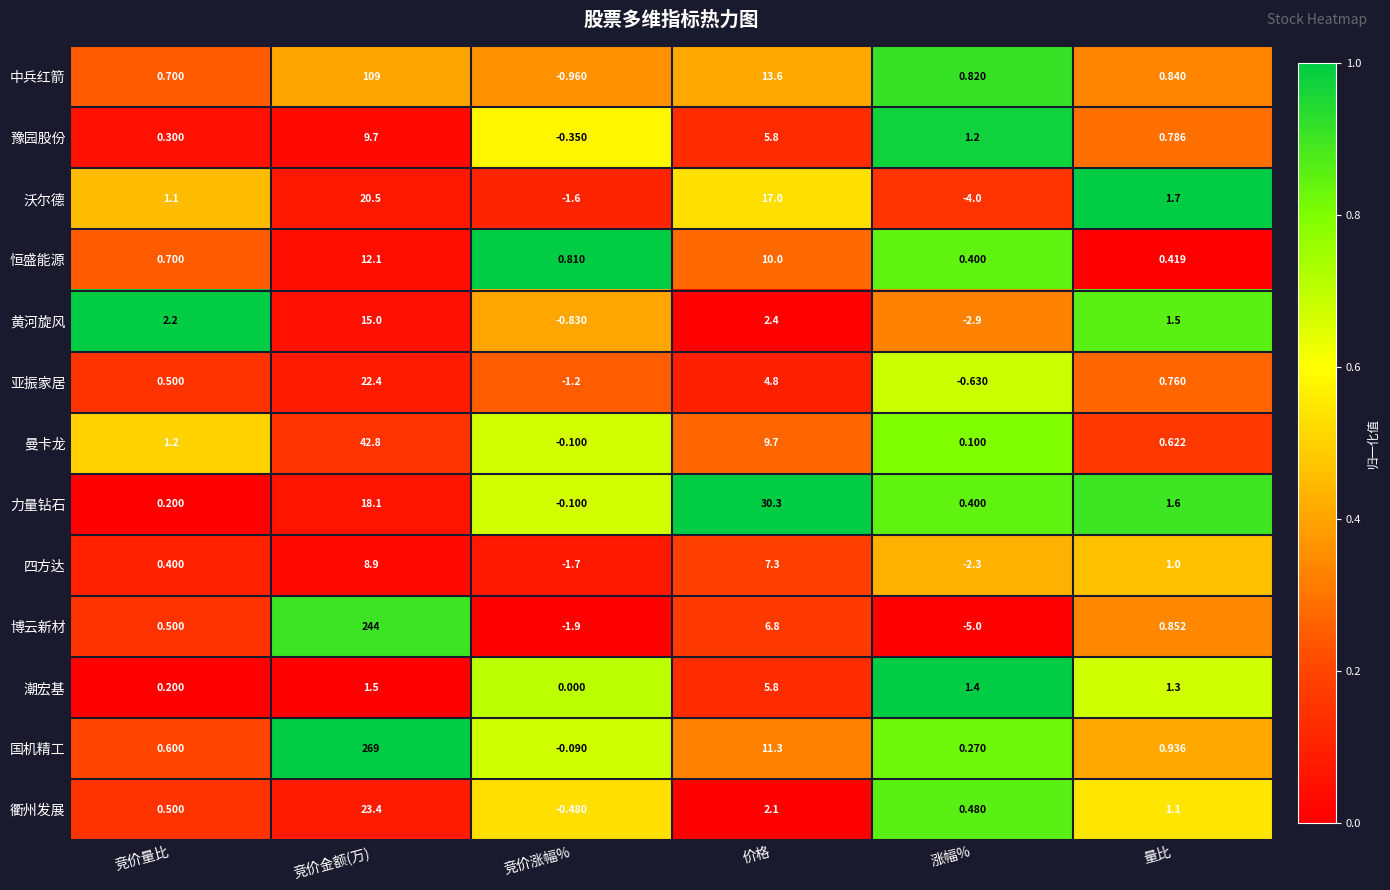

Which series changed the most between 竞价量比 and 竞价金额(万)?

国机精工